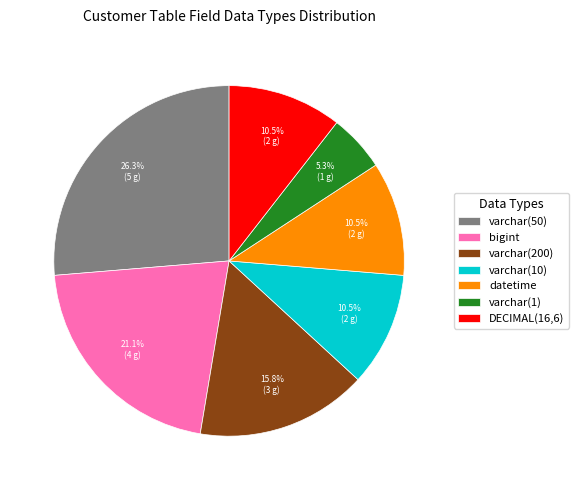

Combined, do varchar(1) and DECIMAL(16,6) account for over 50%?

No